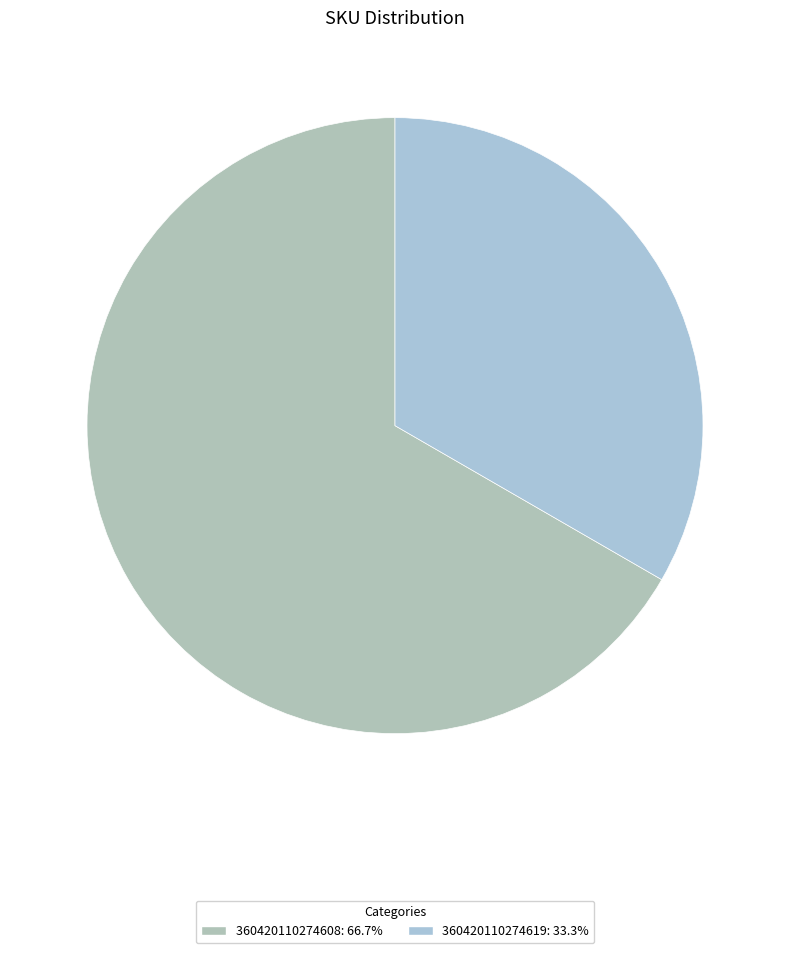

Is there a majority slice in this chart?

Yes